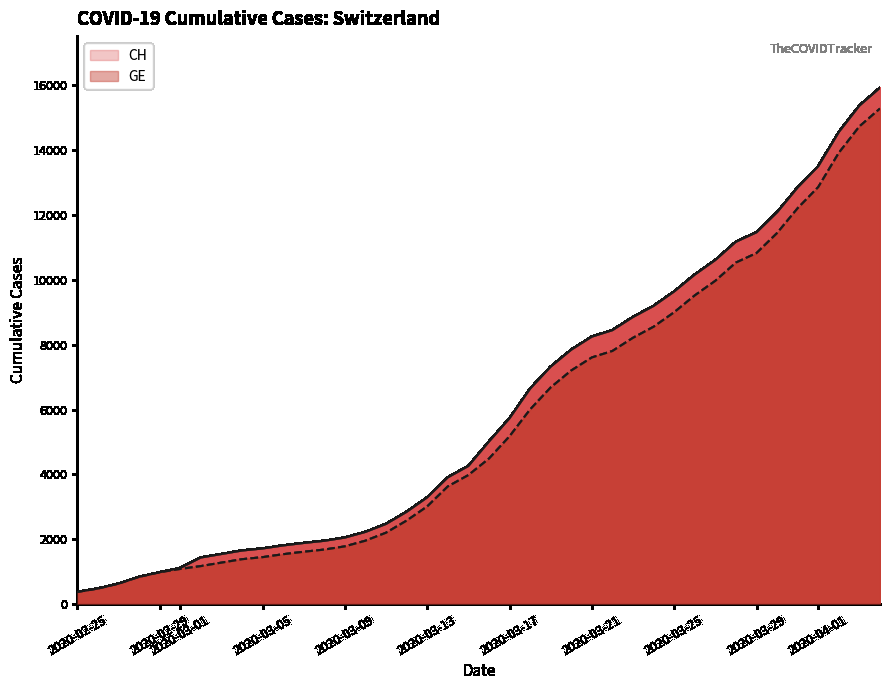

What is the difference between the highest and lowest values at 2020-03-25?

642